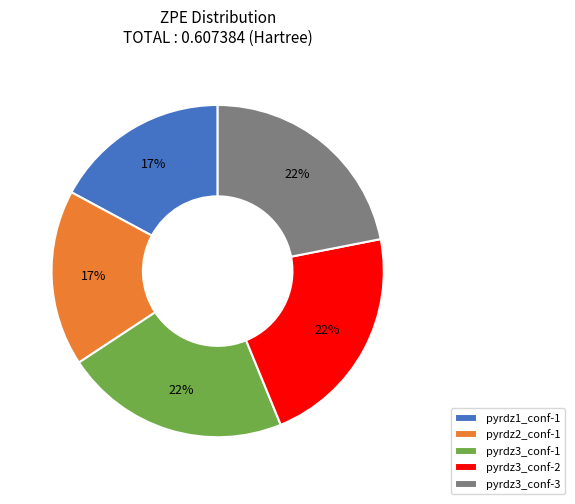

Does pyrdz3_conf-3 represent more than half of the total?

No